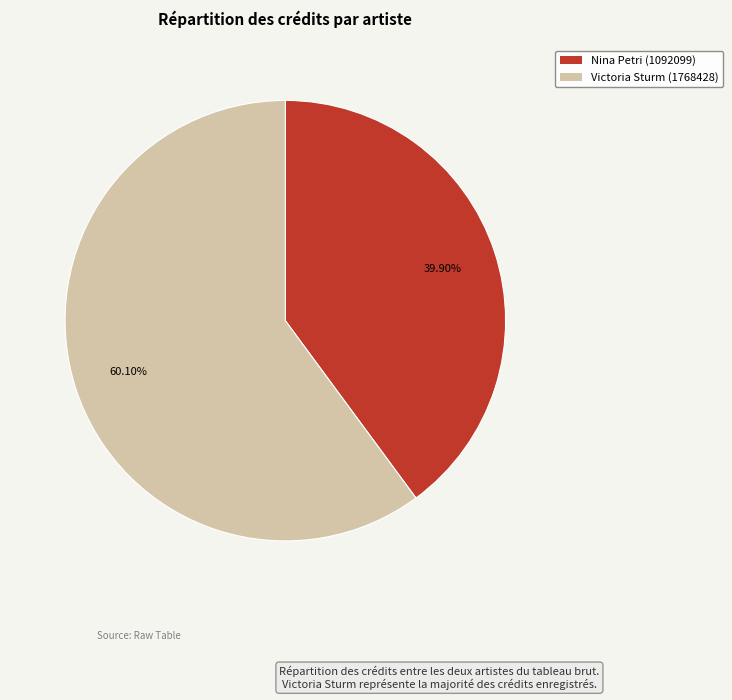

To the nearest percent, what is the difference between the largest and smallest slice percentages?

20%